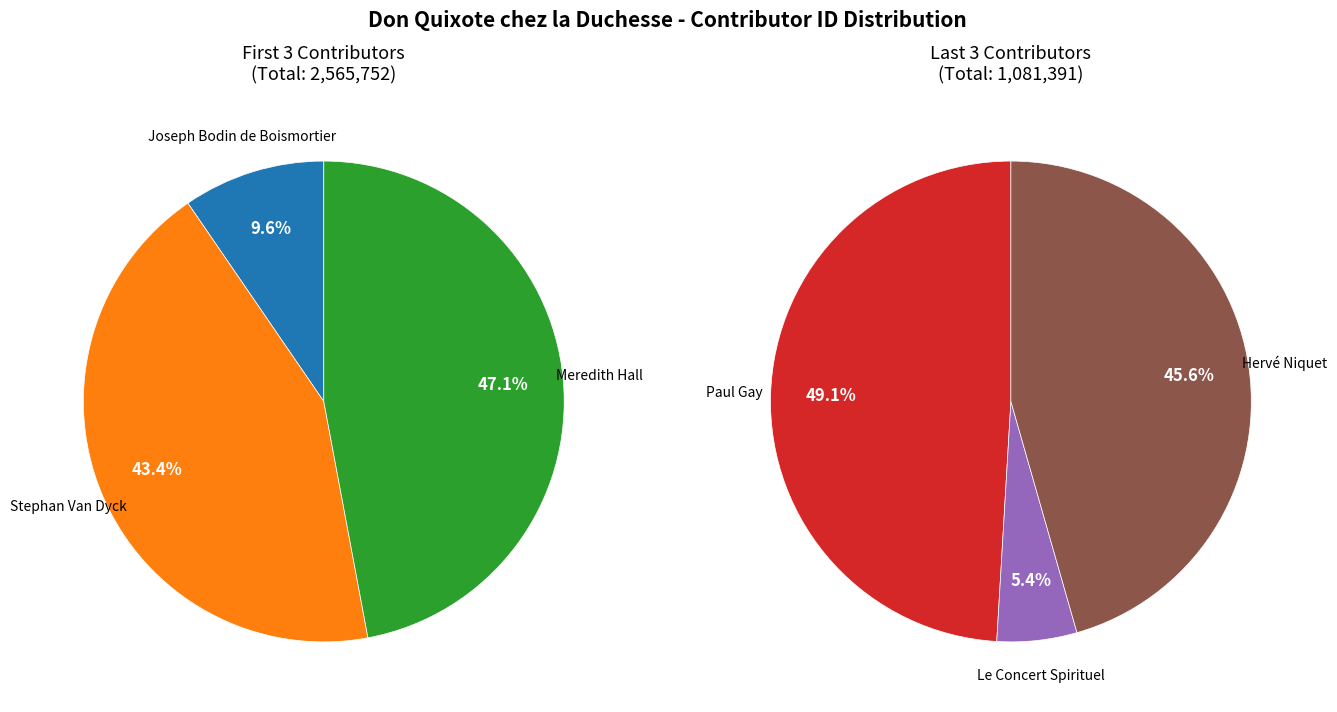

Which category has the biggest portion of the pie?

Meredith Hall